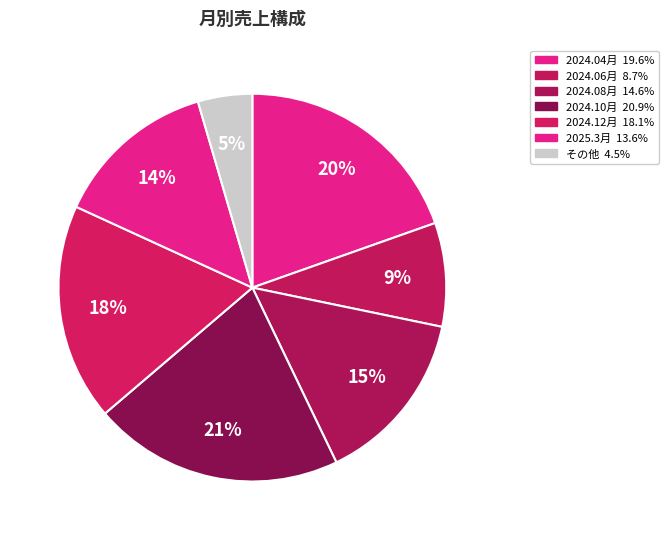

How many slices are in this pie chart?

7